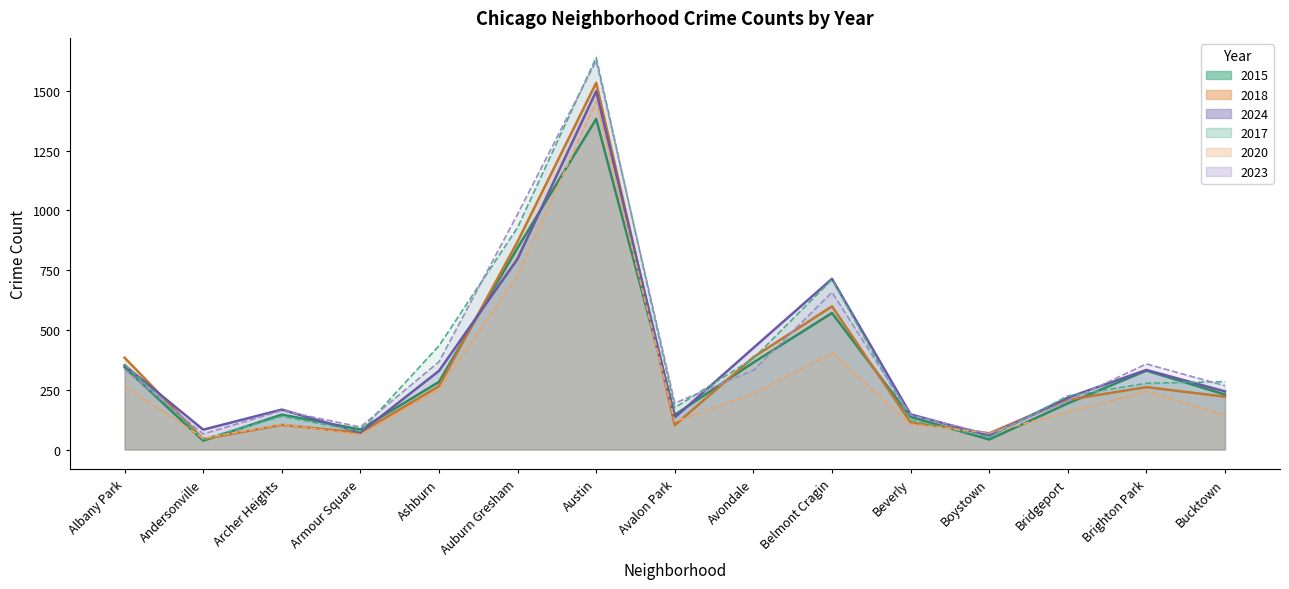

At which label does 2015 reach its minimum?

Andersonville